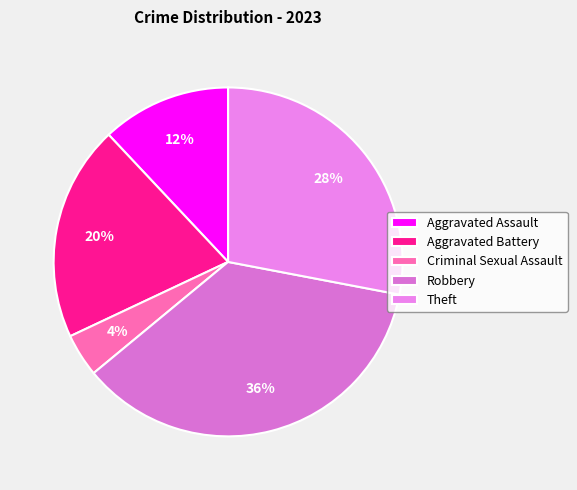

What is the largest slice in the pie chart?

Robbery